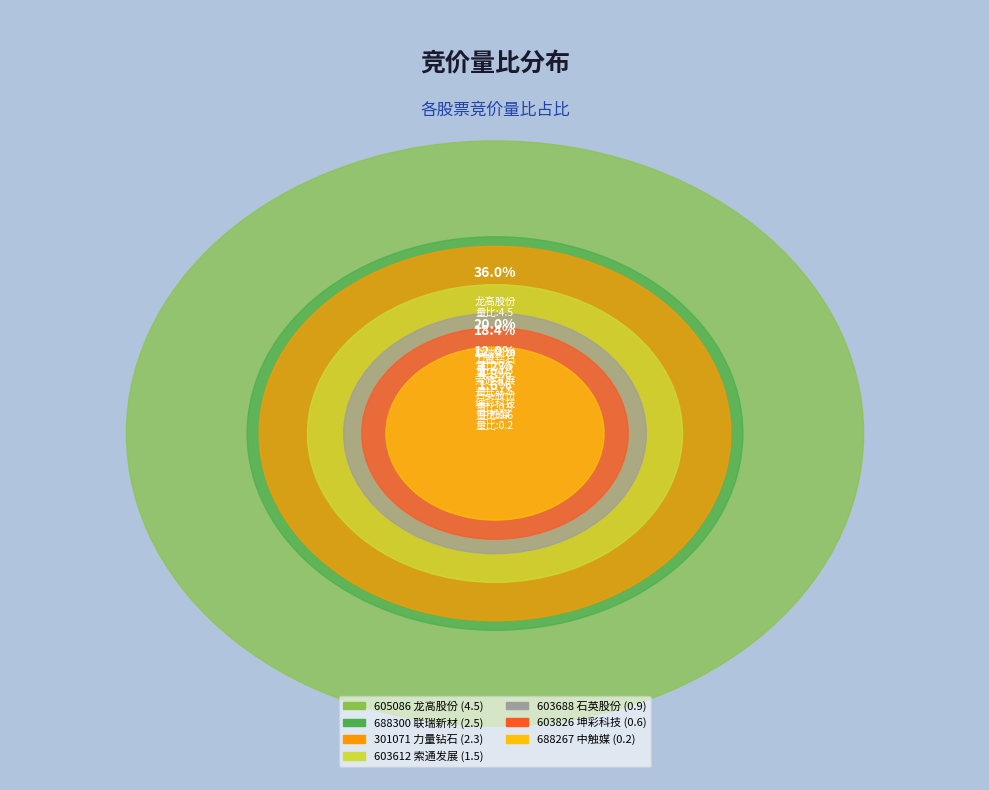

True or false: 688267 accounts for 2% of the total.

True